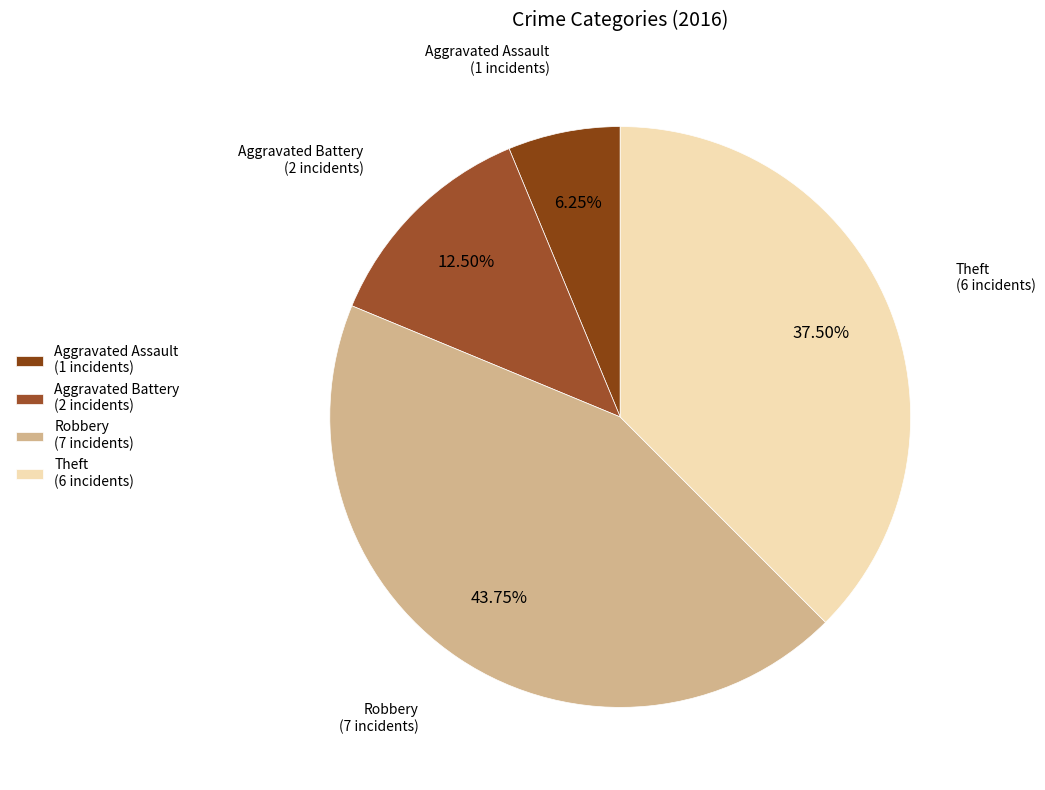

Is Robbery (7 incidents) the majority of the pie?

No